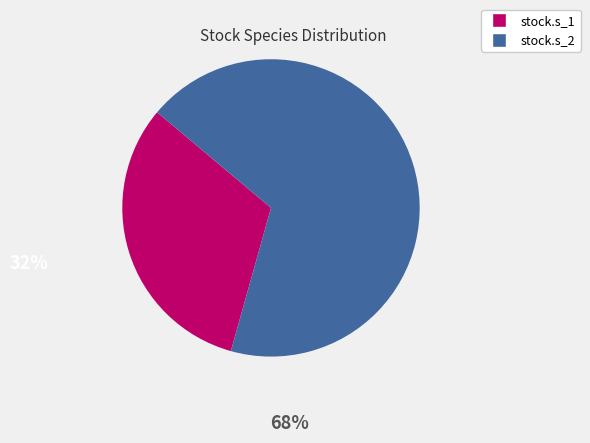

Is there any slice that represents more than half of the pie?

Yes